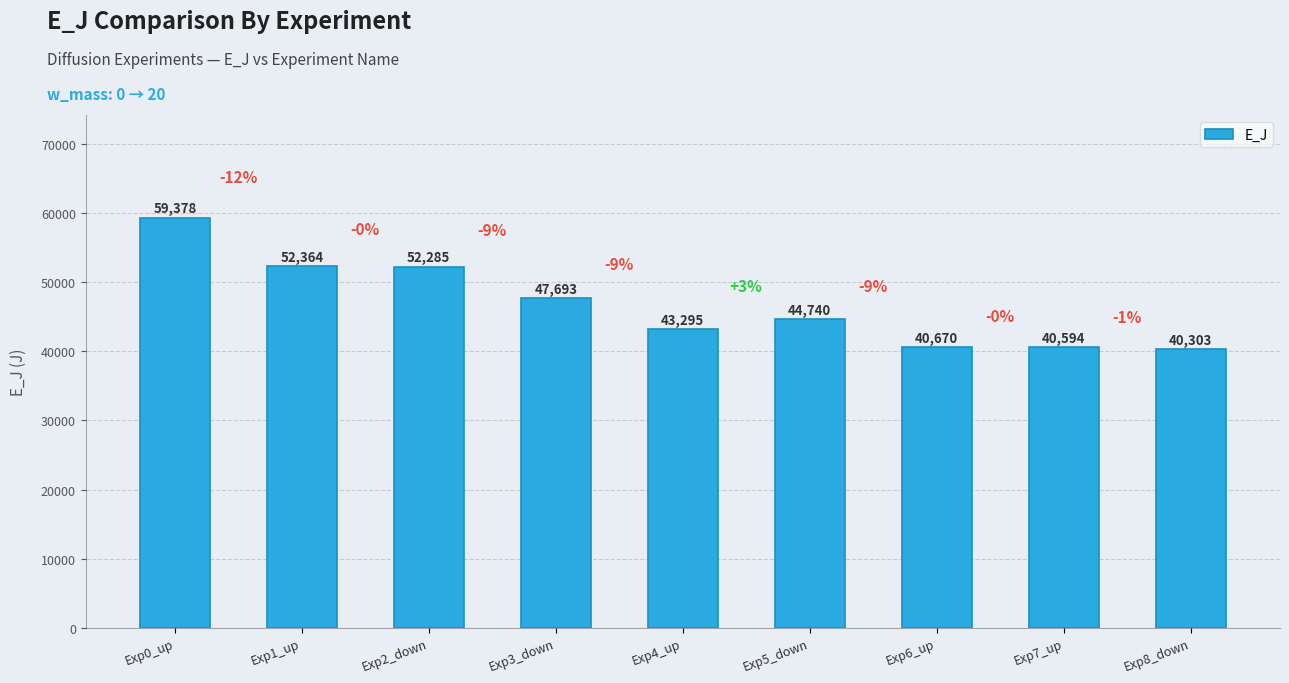

Which category has the lowest value across all series?

Exp8_down